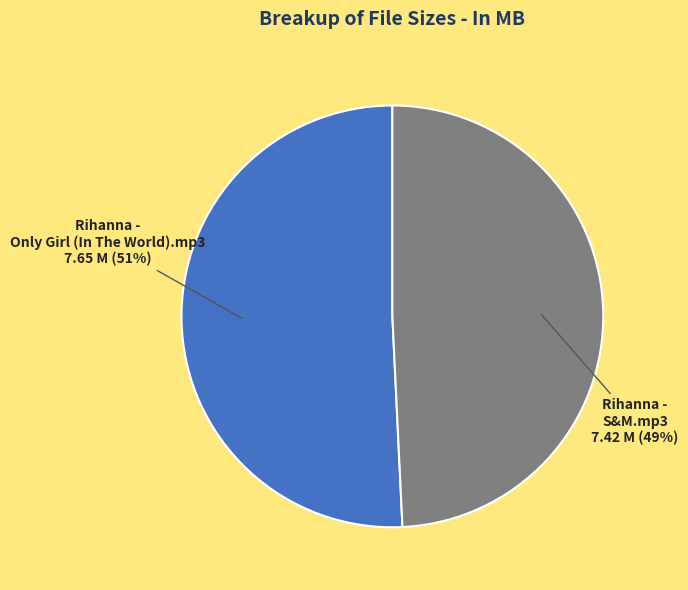

What is the smallest slice in the pie chart?

Rihanna - S&M.mp3